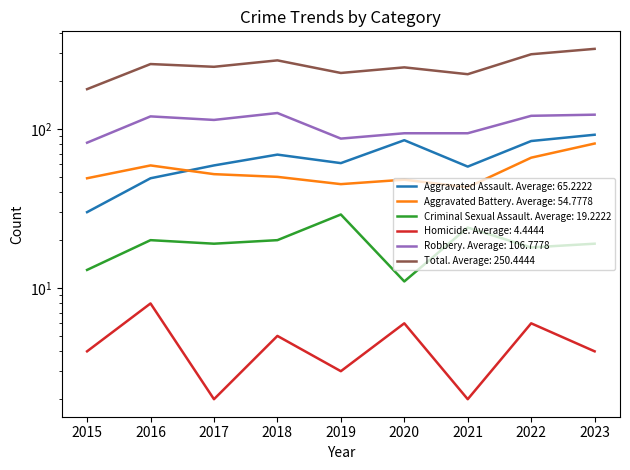

What value does the Aggravated Assault series have at 2018, to the nearest 10?

70